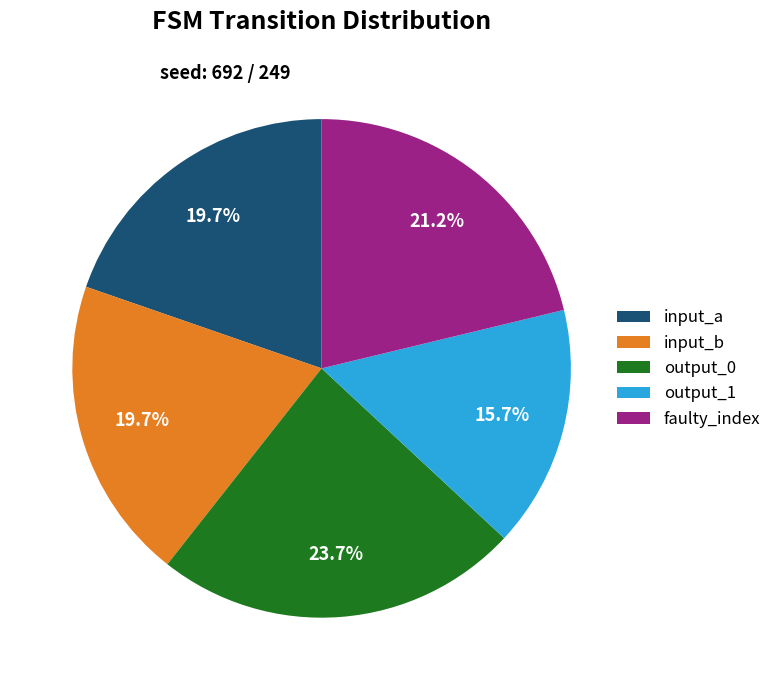

Which has a higher value, output_1 or output_0?

output_0